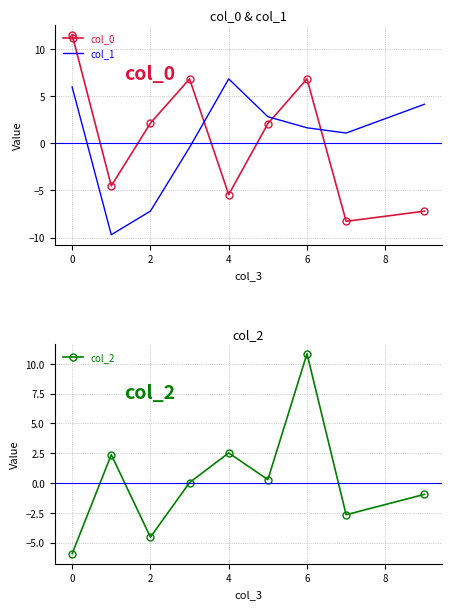

Which series has the largest range (max minus min)?

col_0